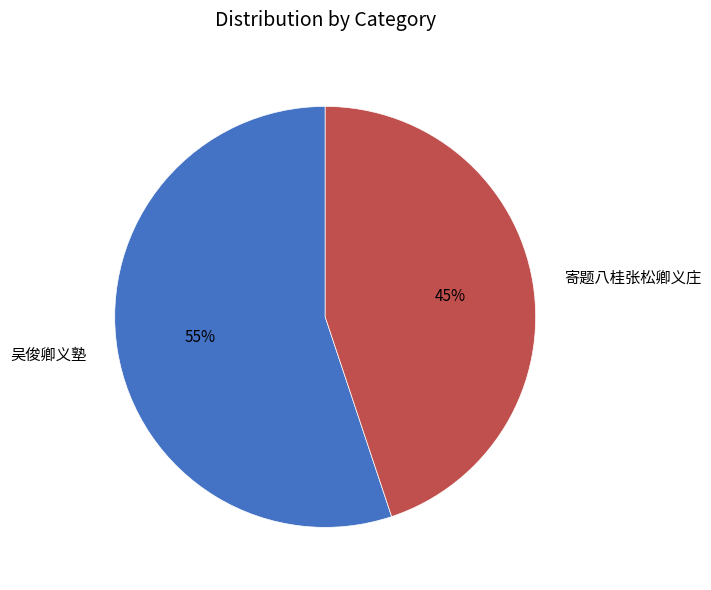

Between 吴俊卿义塾 and 寄题八桂张松卿义庄, which is larger?

吴俊卿义塾